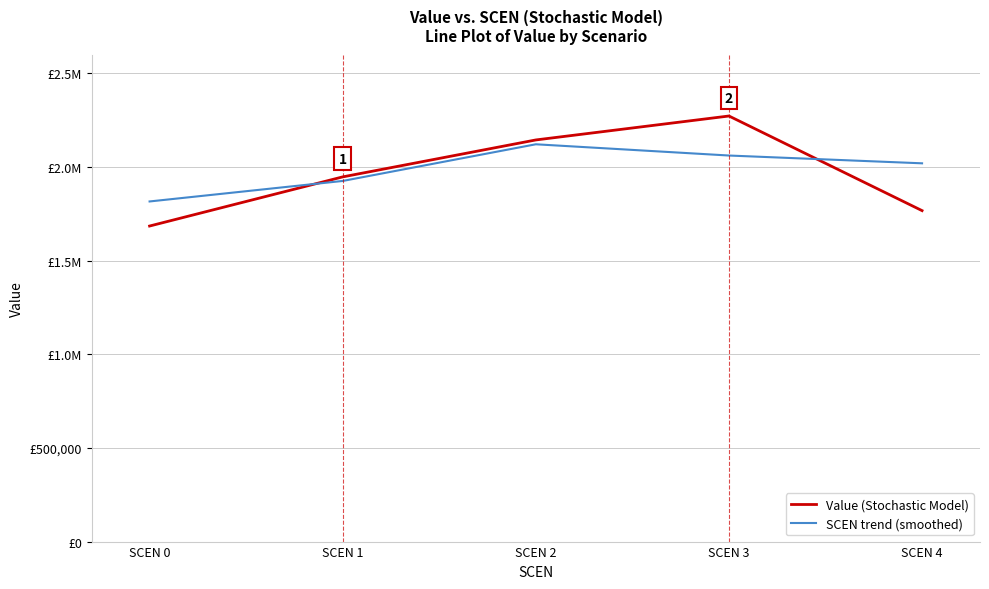

What are all the series names shown in the legend?

Value (Stochastic Model), SCEN trend (smoothed)